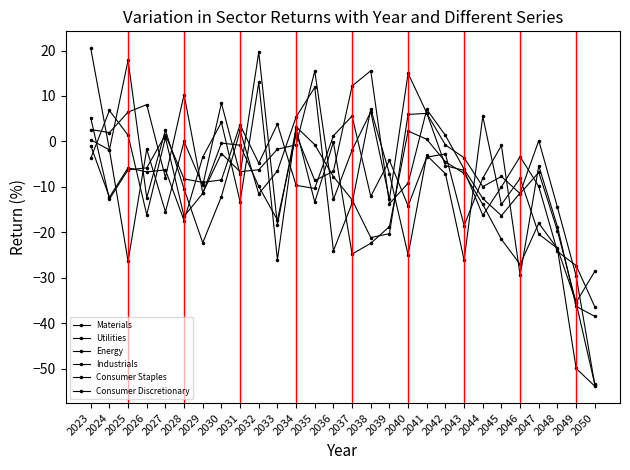

How many lines are shown in the chart?

6